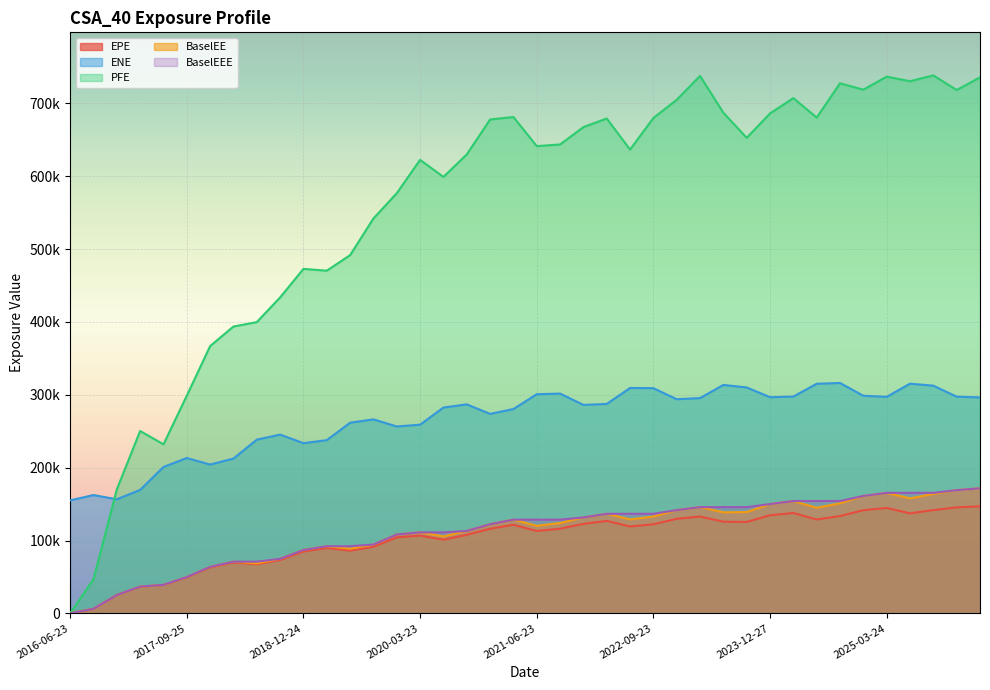

True or false: BaselEEE and PFE cross at least once.

False